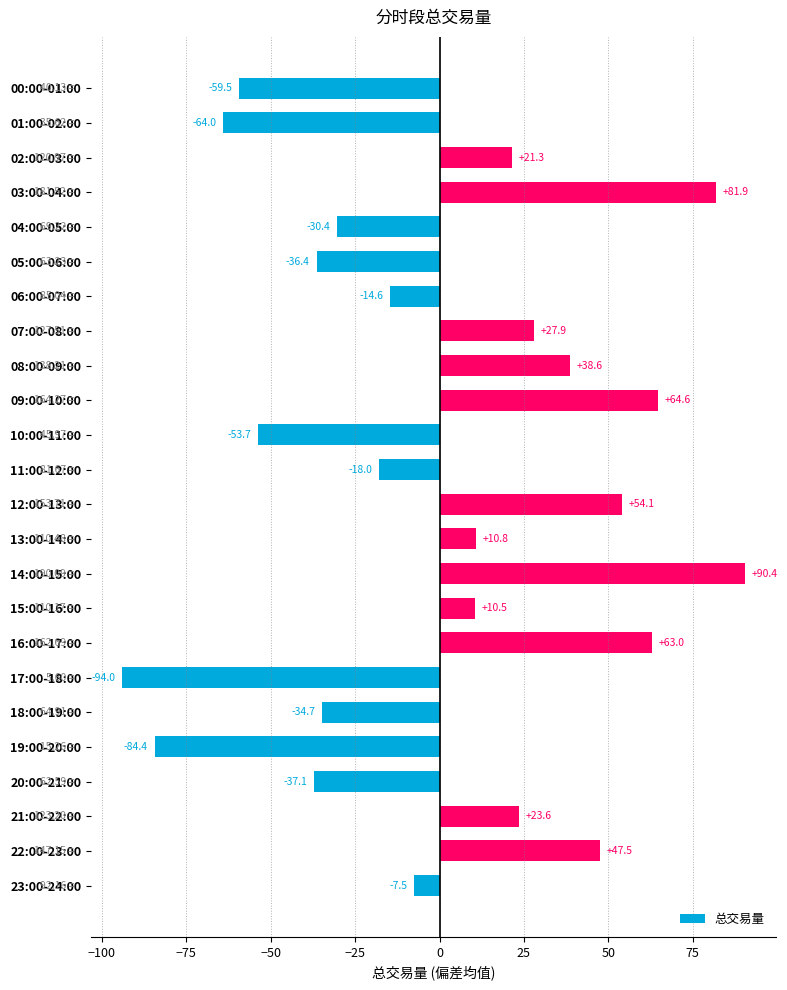

How many values are below 10?

12